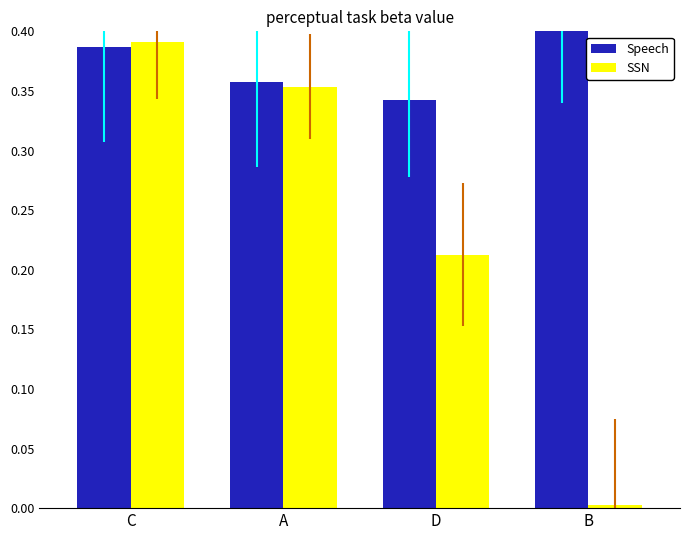

At which category does the chart reach its peak across all series?

B